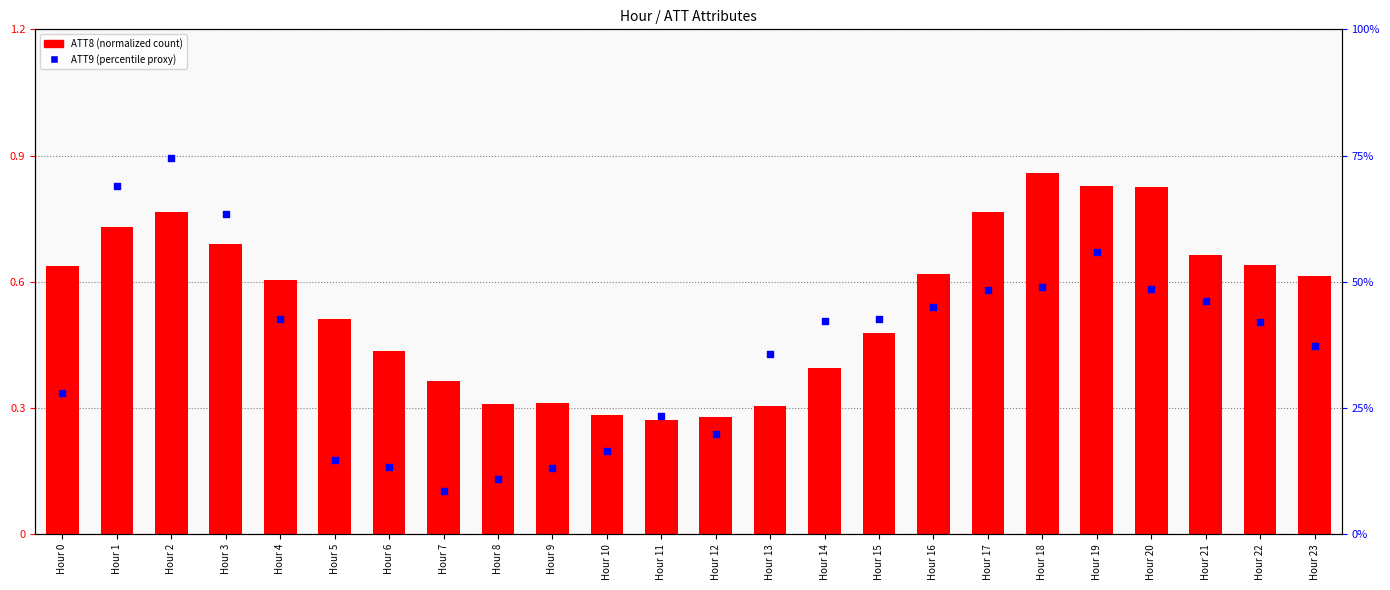

Which series contains the lowest Y value?

ATT9 (normalized)